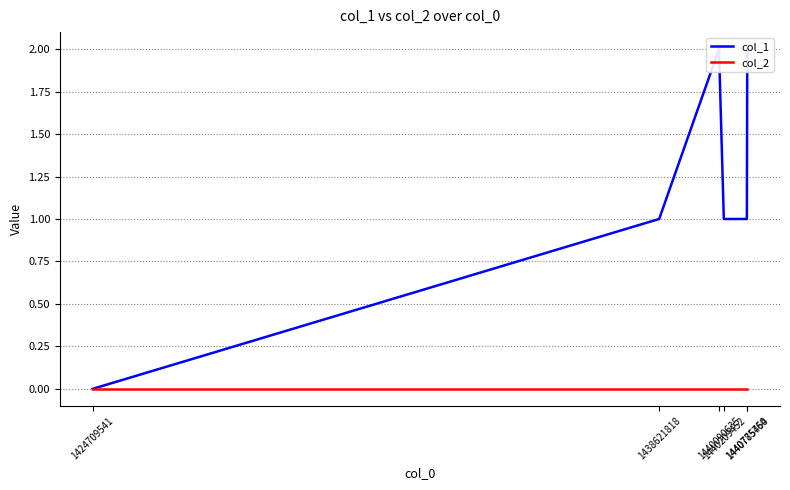

Where is col_2 nearest to the value 0?

1424709541